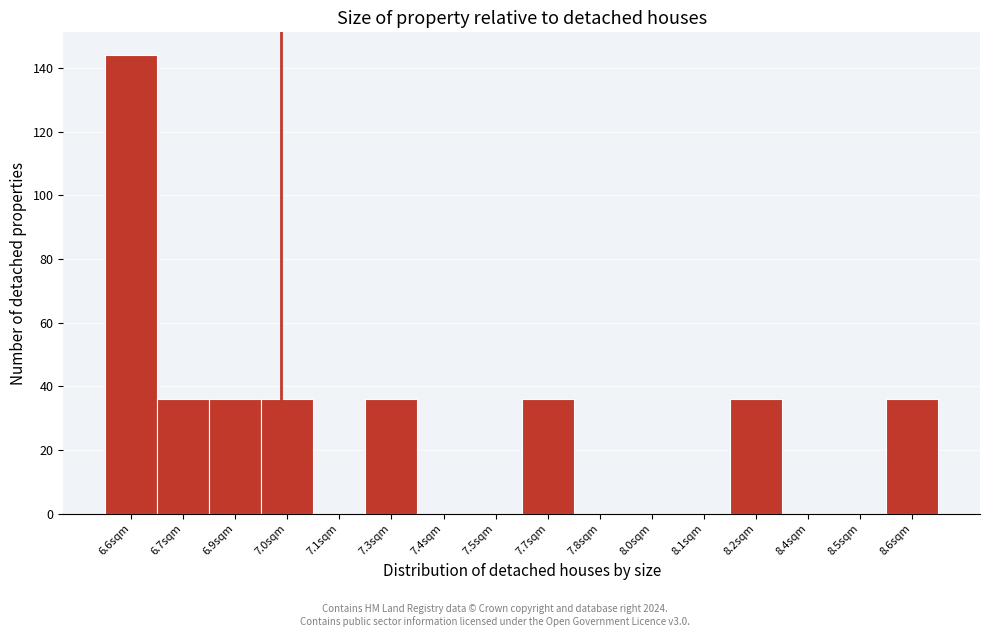

Reading left to right, extract all data points from this chart.

6.6sqm=144	6.7sqm=36	6.9sqm=36	7.0sqm=36	7.1sqm=0	7.3sqm=36	7.4sqm=0	7.5sqm=0	7.7sqm=36	7.8sqm=0	8.0sqm=0	8.1sqm=0	8.2sqm=36	8.4sqm=0	8.5sqm=0	8.6sqm=36